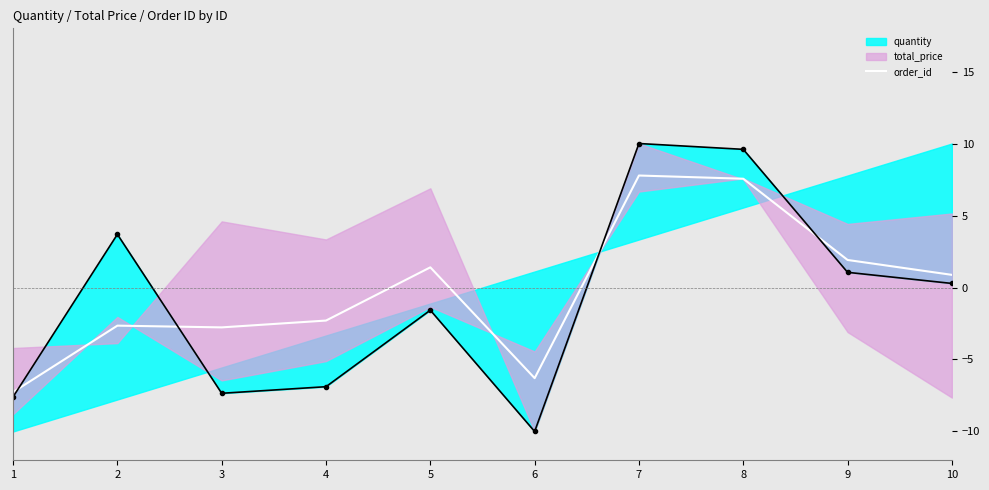

How many values exceed 0?

5